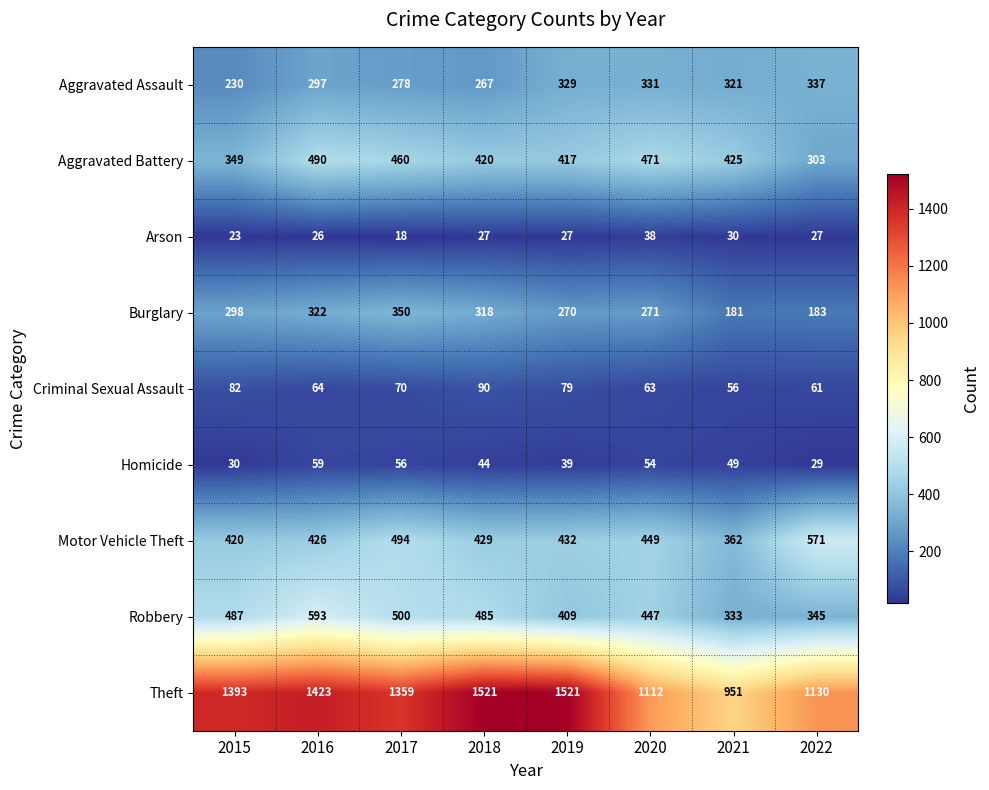

How many values in the Robbery series are below 485?

4